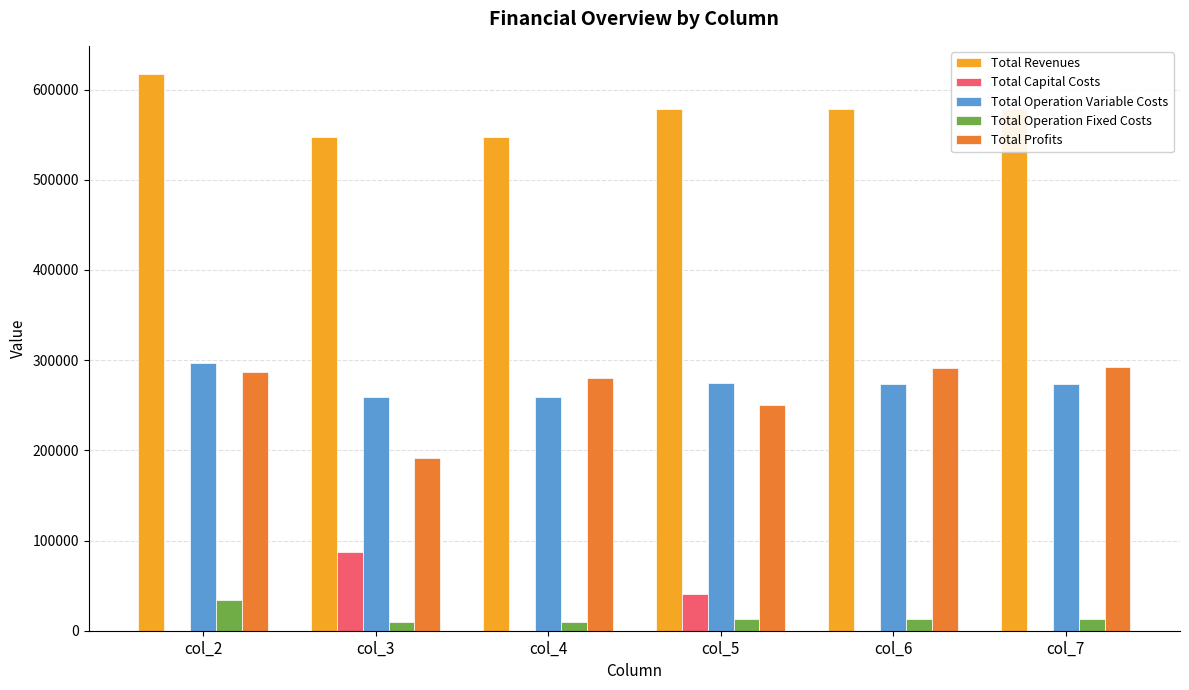

At which label does Total Profits first exceed 287112?

col_2